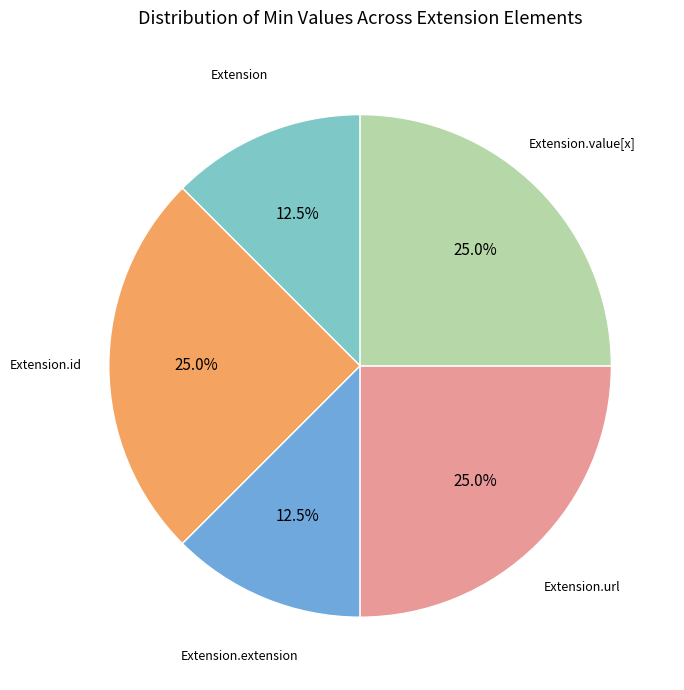

Does any single category account for the majority?

No